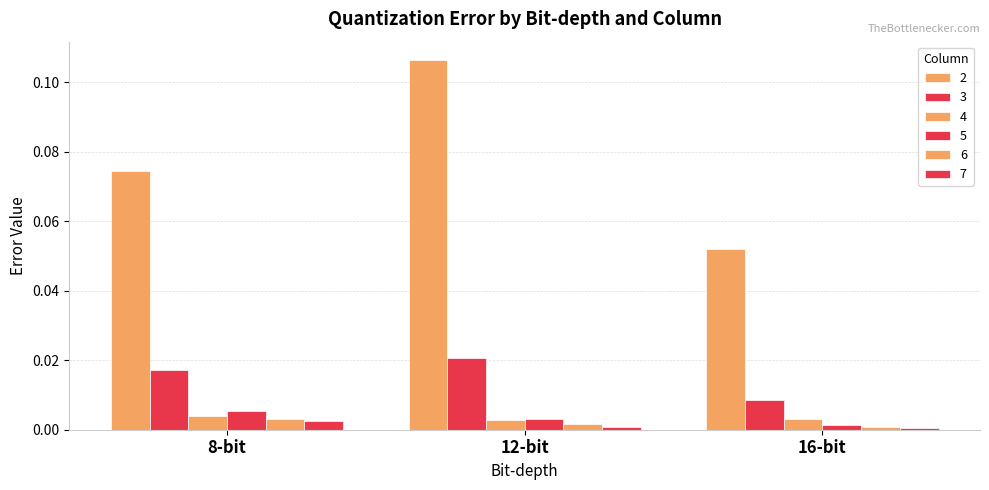

What is the spread (max minus min) of values at 16-bit?

0.1